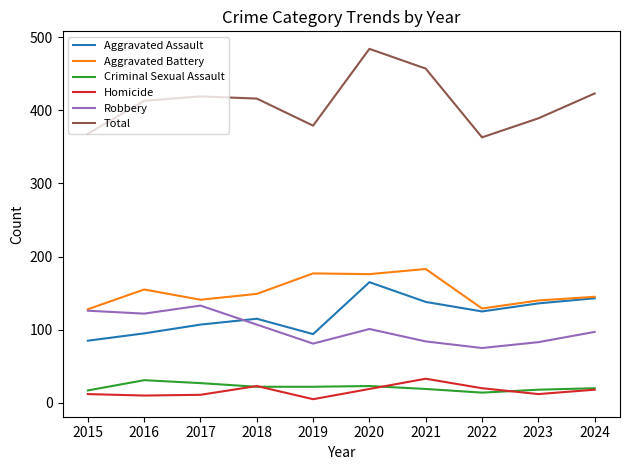

Which category has the highest value in the Robbery series?

2017